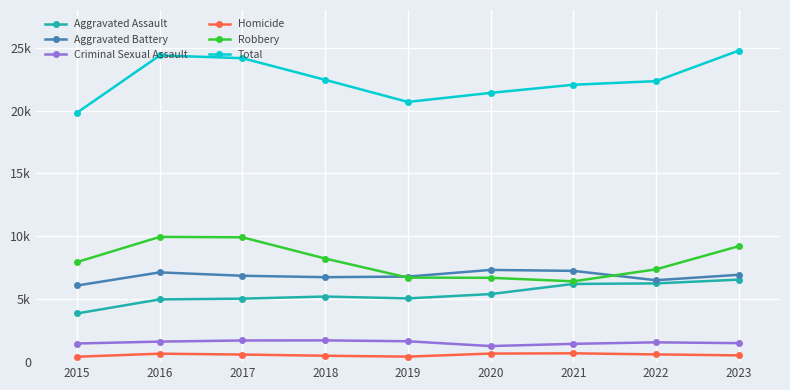

How many interior local peaks does the Homicide series have?

2